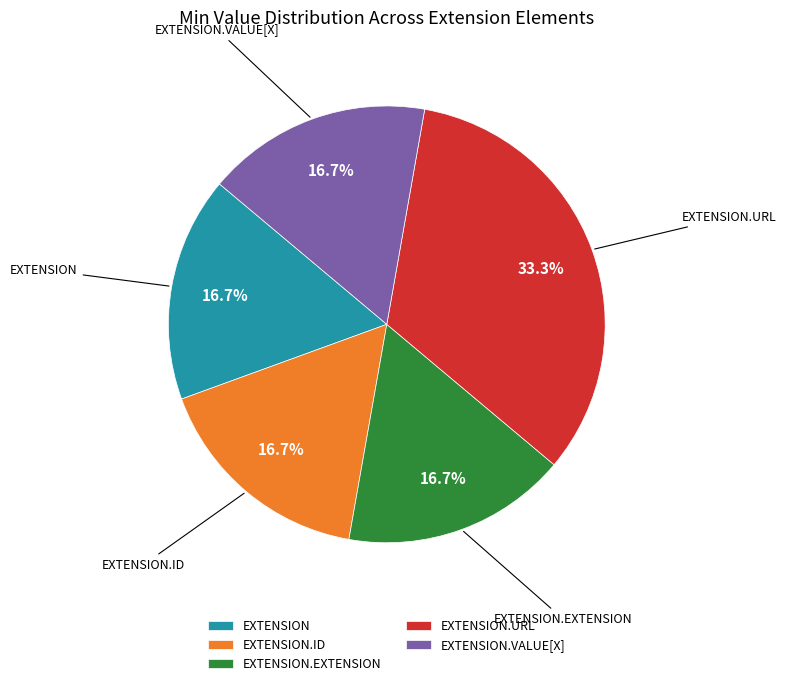

Which category has the biggest portion of the pie?

EXTENSION.URL